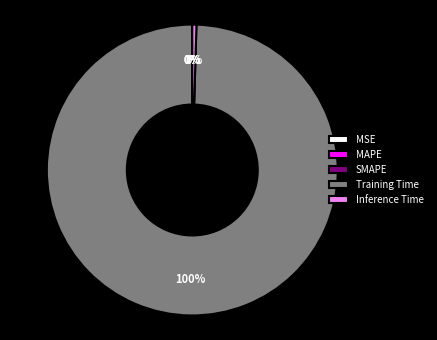

What percentage is the Training Time slice, to the nearest percent?

100%